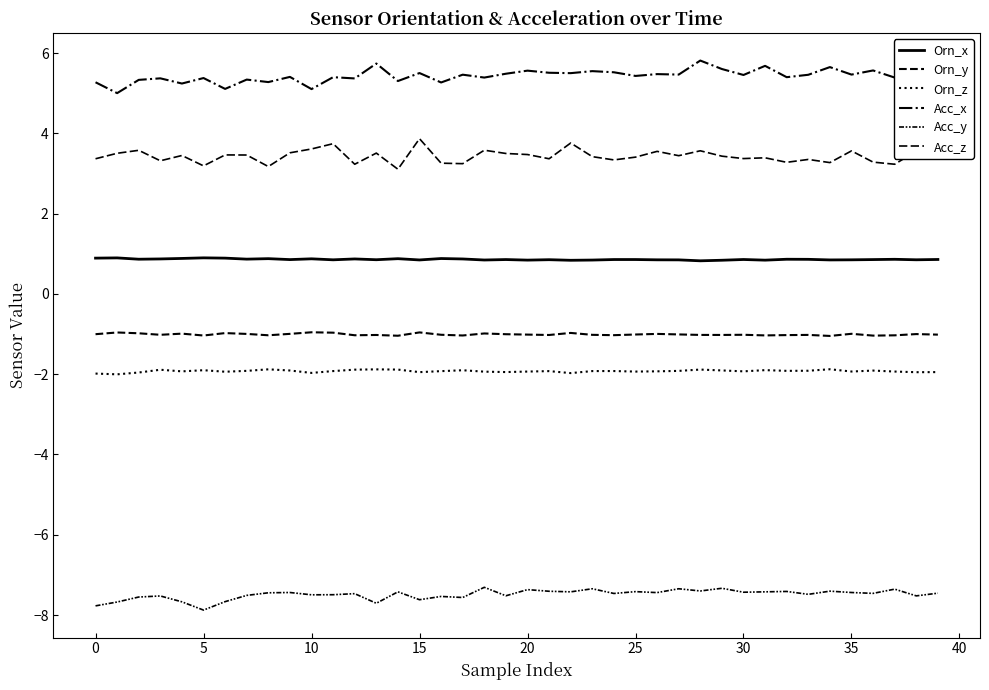

What is the maximum value shown in the chart?

5.8